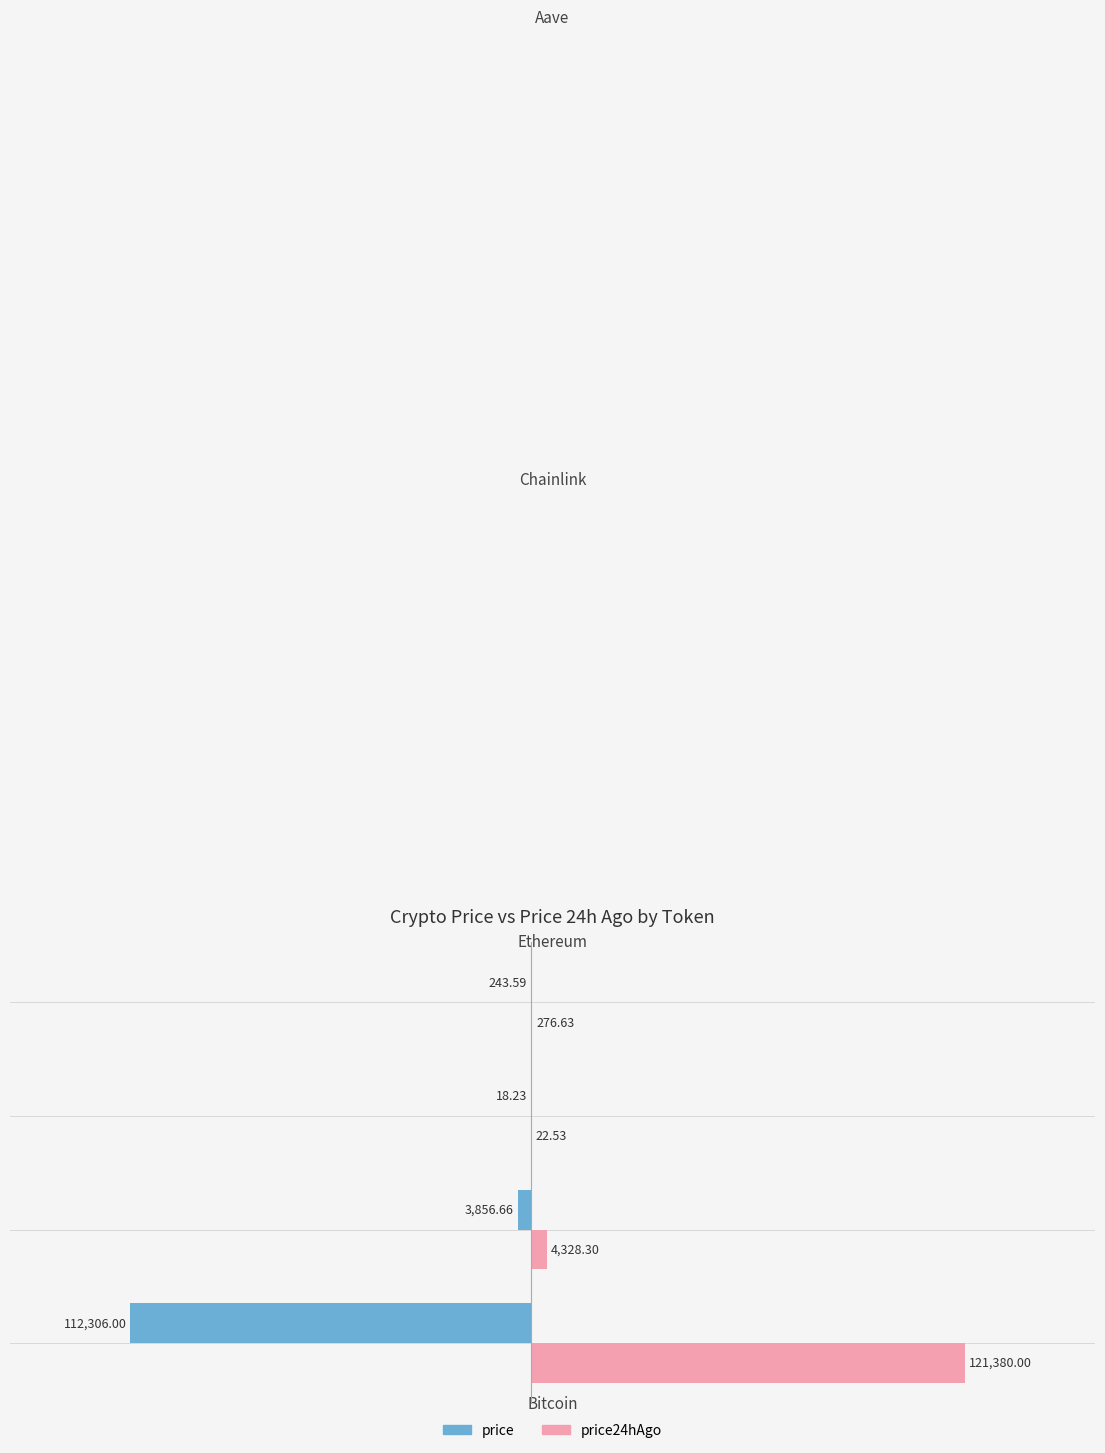

What is the sum of all price24hAgo values?

126007.5